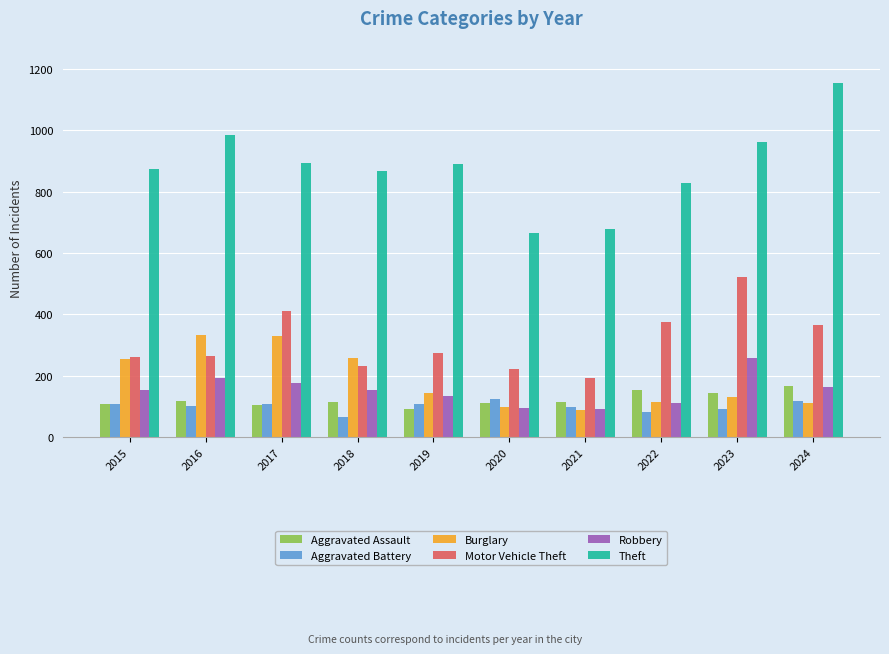

What is the value of the Robbery bar at the 10th from the left?

164